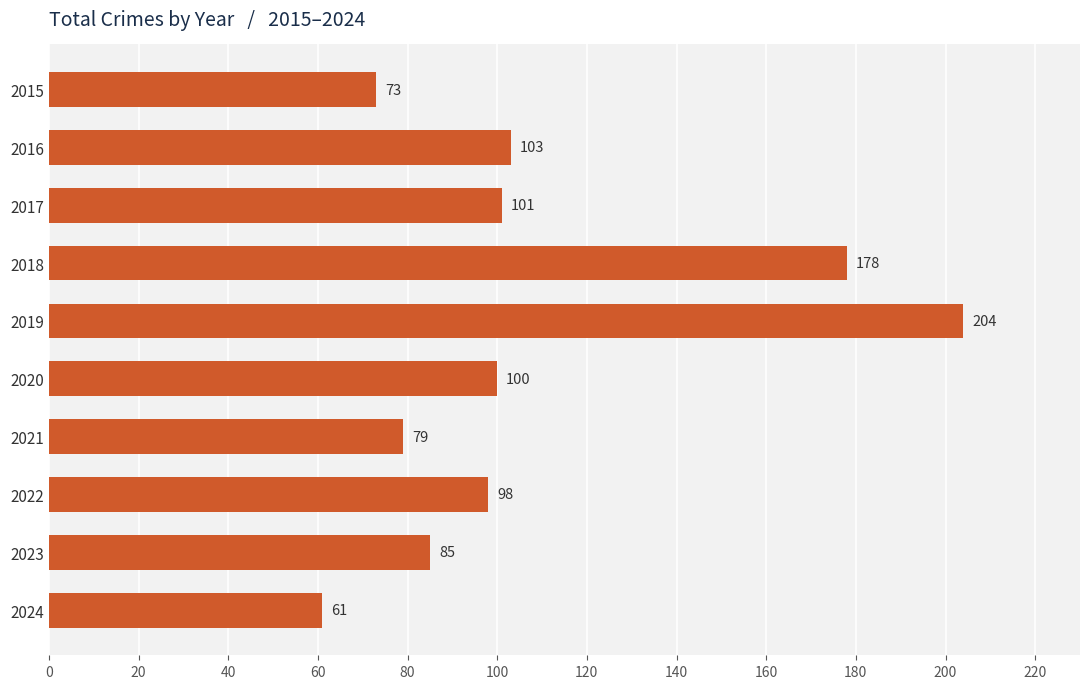

Does the chart contain any negative values?

No